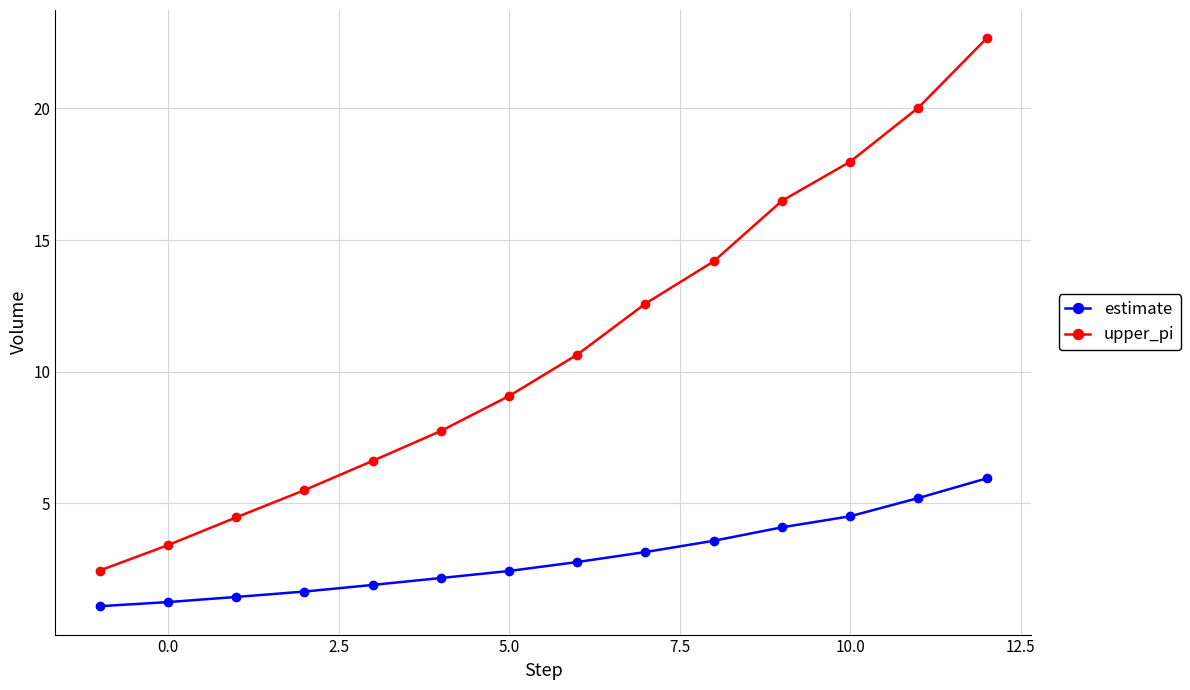

What is the lowest value of the upper_pi series?

2.5